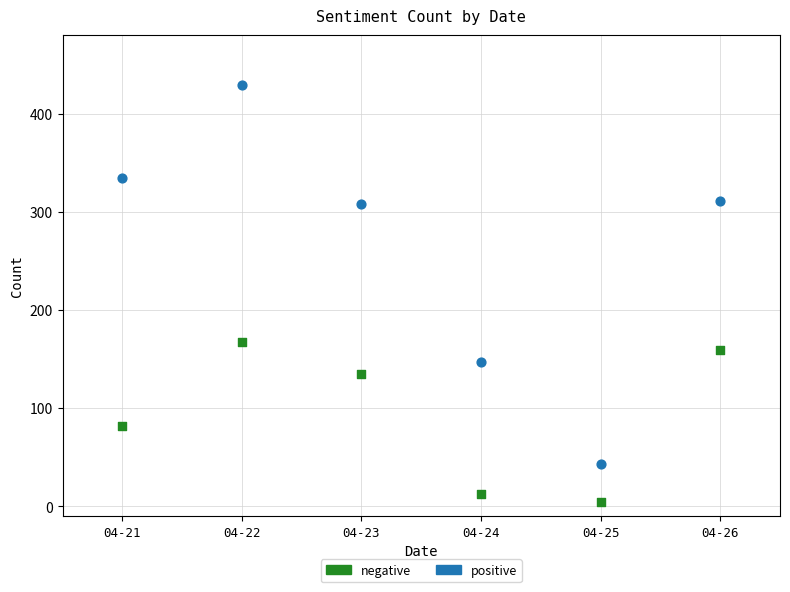

Which series has the largest Y range (max minus min)?

positive